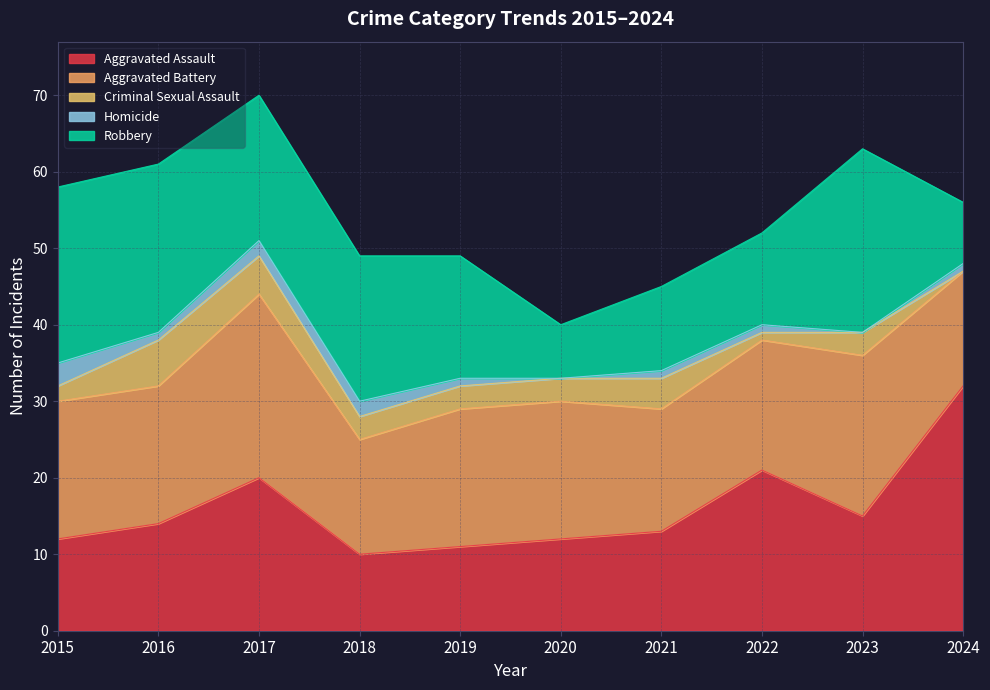

Which series has the largest total across all categories?

Aggravated Battery